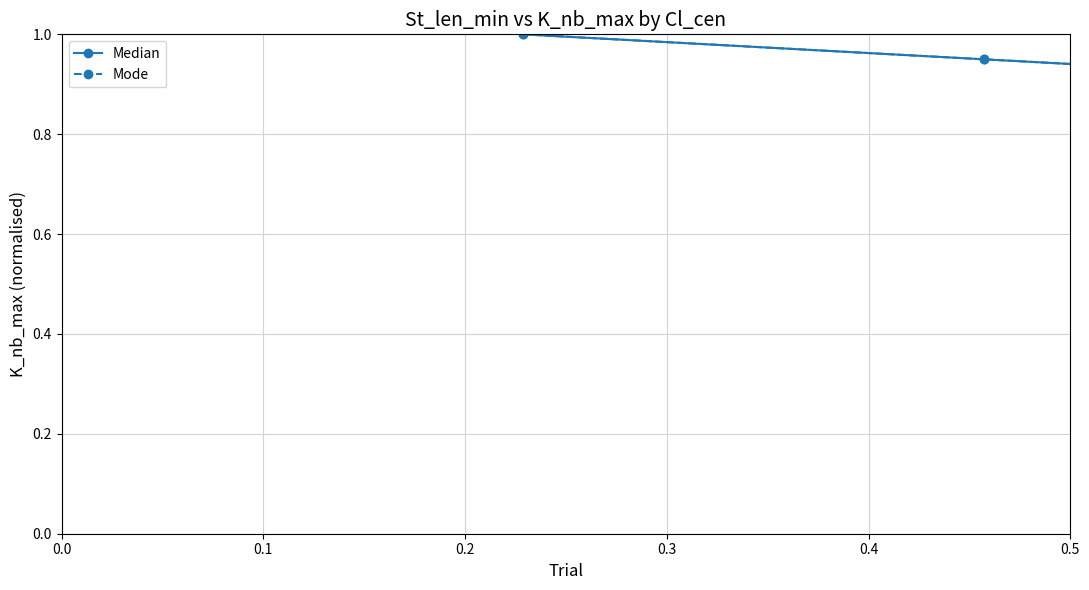

What is the maximum value shown in the chart?

1.0